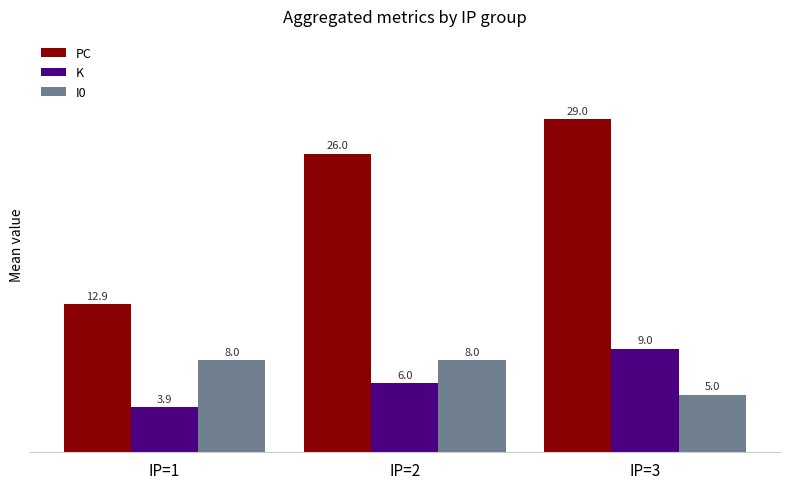

True or false: I0 has a value of 4.5 at IP=2.

False